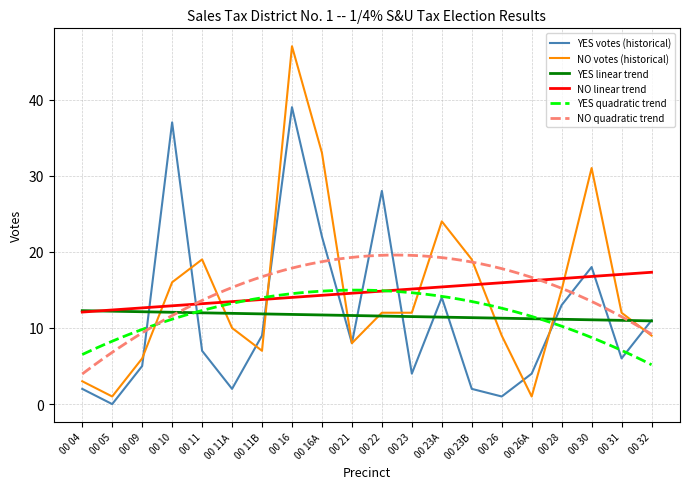

Is it true that YES equals 5 at 00 09?

True